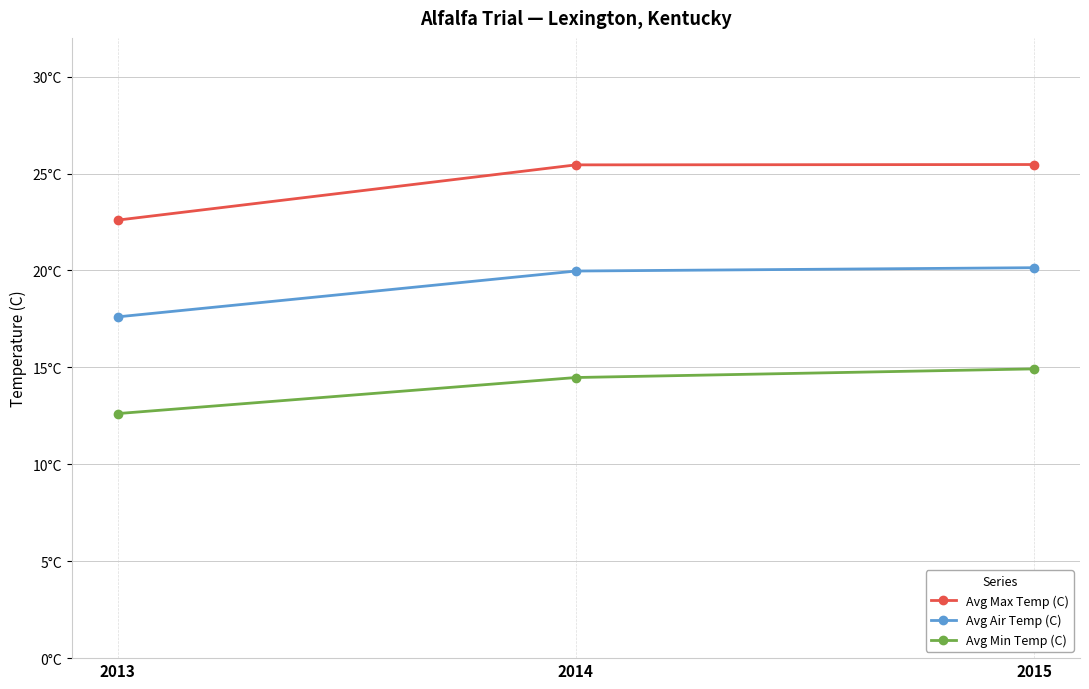

List the series in order of their peak value, lowest first.

Avg Min Temp (C), Avg Air Temp (C), Avg Max Temp (C)